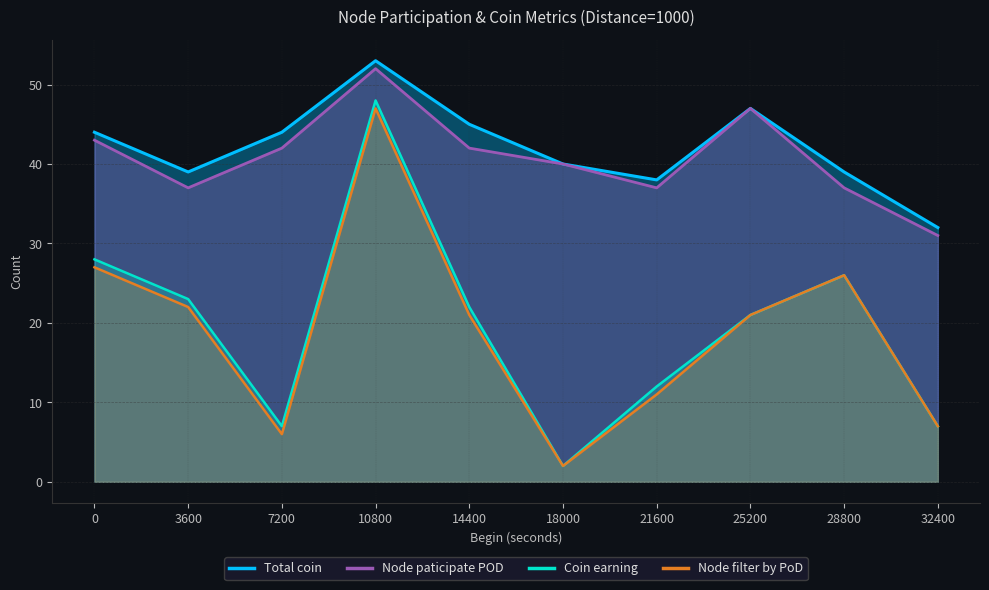

True or false: Total coin has more than 1 interior local peaks.

True